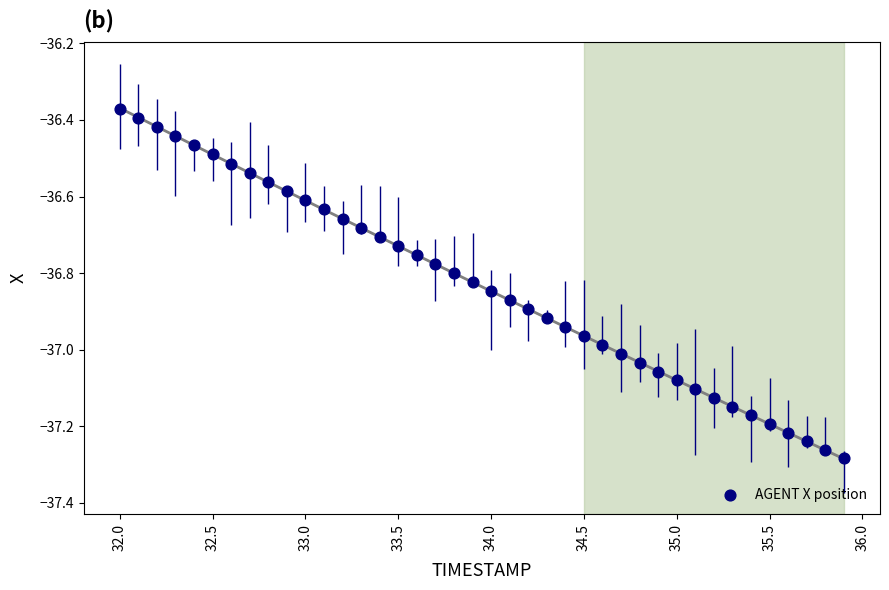

What is the range of Y values (max minus min)?

0.9